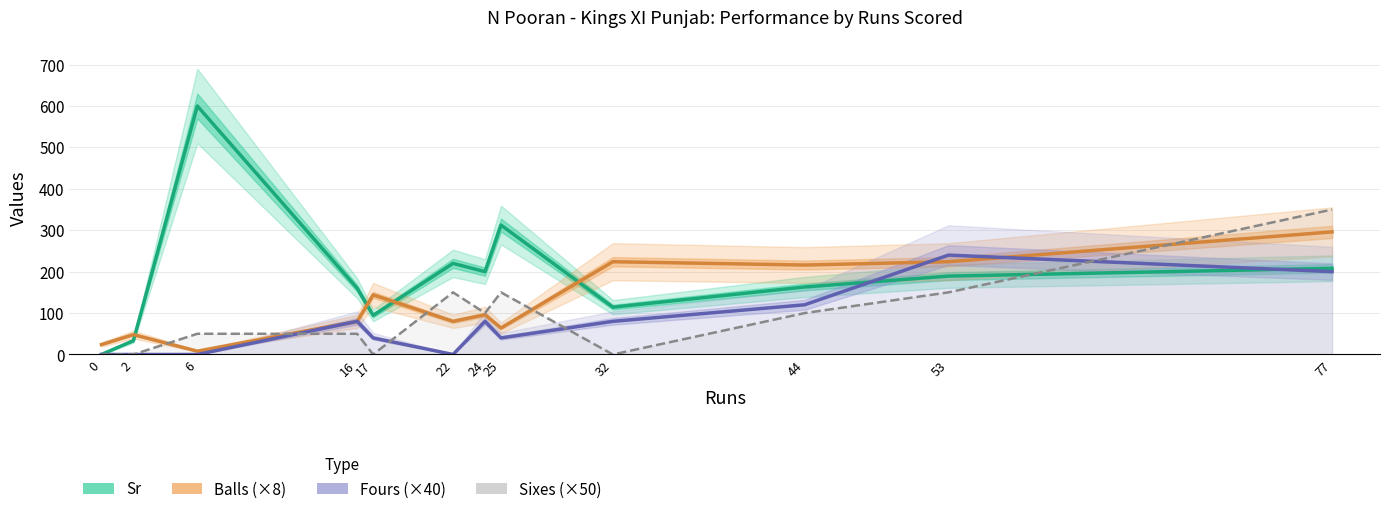

How many interior local valleys does the Fours (×40) series have?

2